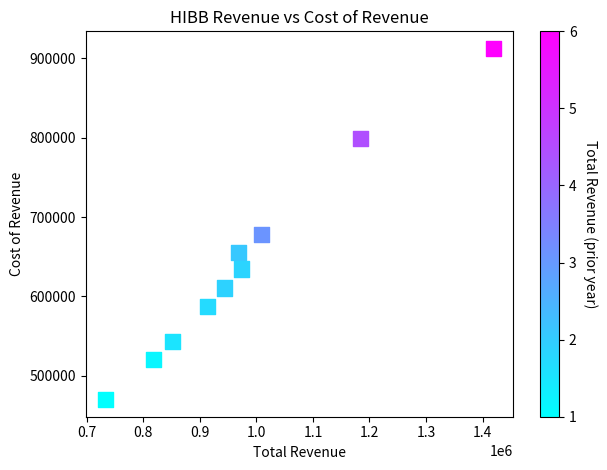

What is the average Y value?

640850